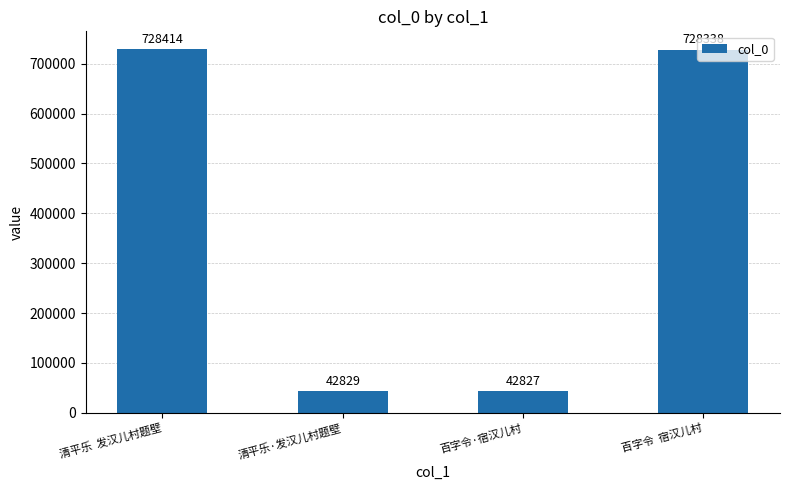

What is the average value?

385602